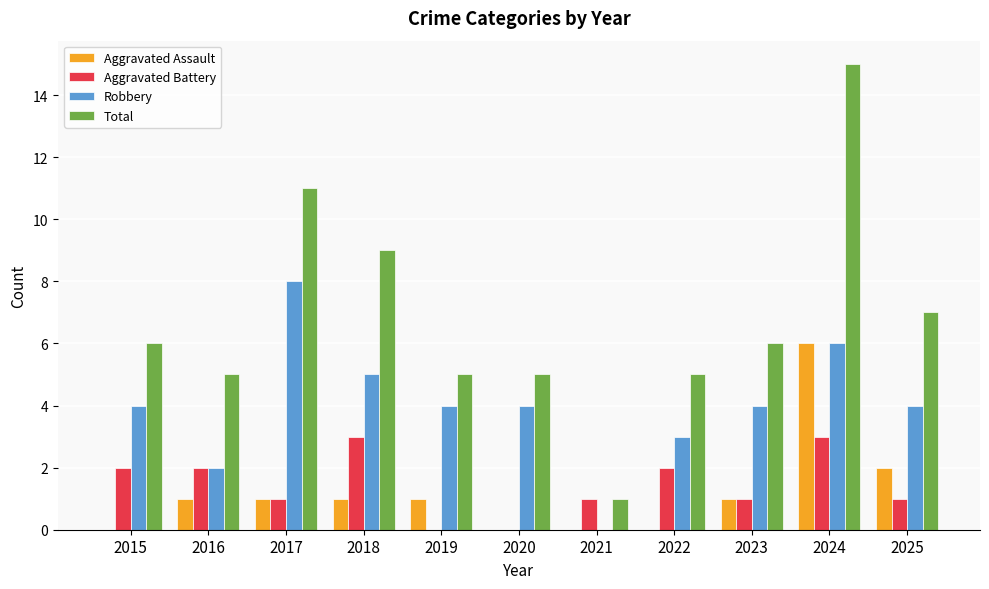

Reading left to right, list all the values displayed in this chart.

Aggravated Assault: 2015=0	2016=1	2017=1	2018=1	2019=1	2020=0	2021=0	2022=0	2023=1	2024=6	2025=2
Aggravated Battery: 2015=2	2016=2	2017=1	2018=3	2019=0	2020=0	2021=1	2022=2	2023=1	2024=3	2025=1
Robbery: 2015=4	2016=2	2017=8	2018=5	2019=4	2020=4	2021=0	2022=3	2023=4	2024=6	2025=4
Total: 2015=6	2016=5	2017=11	2018=9	2019=5	2020=5	2021=1	2022=5	2023=6	2024=15	2025=7